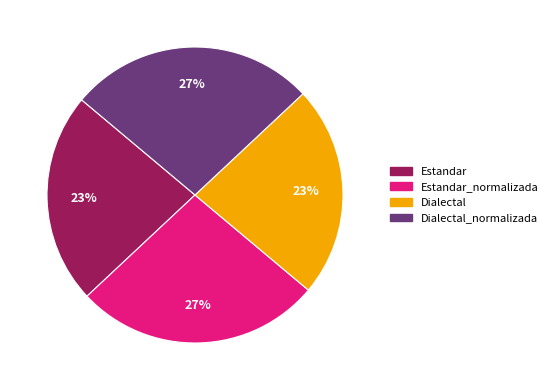

To the nearest percent, what is the combined percentage of Dialectal_normalizada and Dialectal?

50%